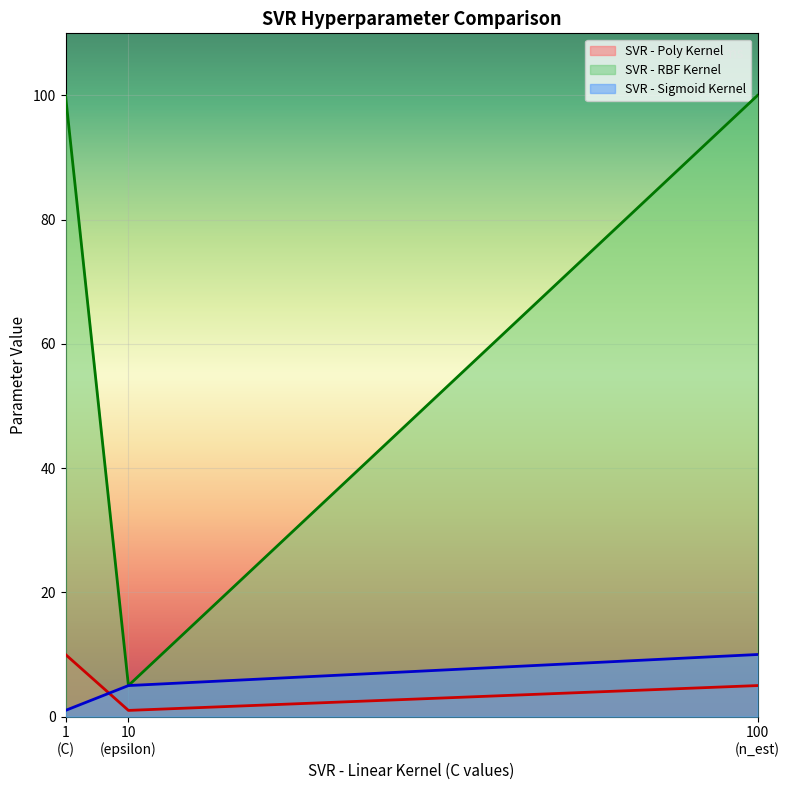

Which series has the widest spread of values?

SVR - RBF Kernel